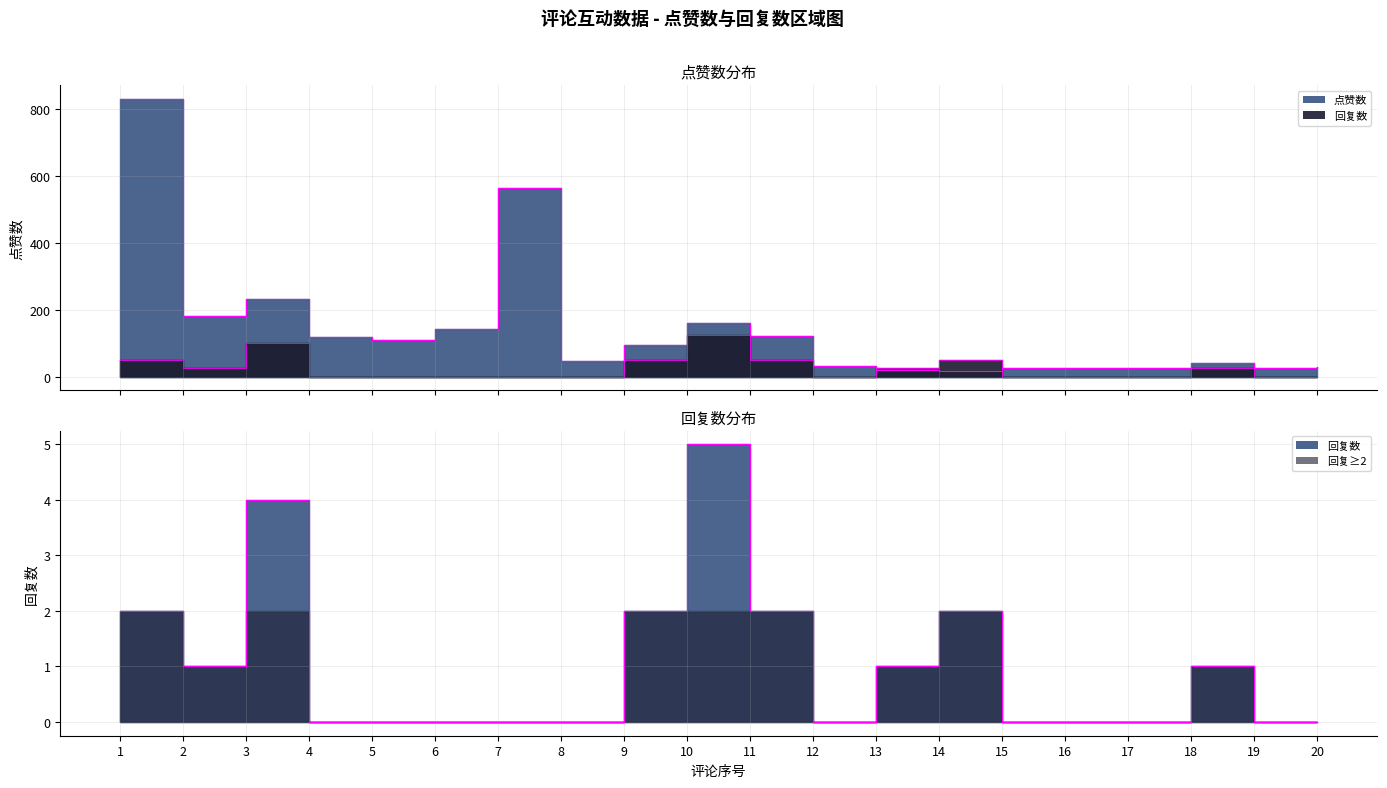

How many values in the 回复数 series exceed 0?

9